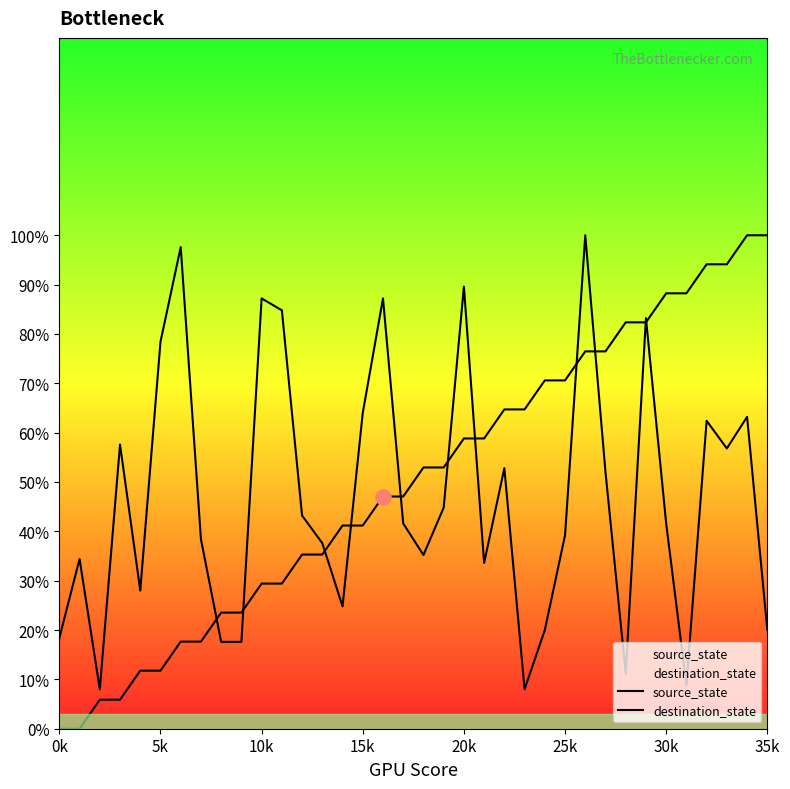

At which category is the sum across all series the highest?

26